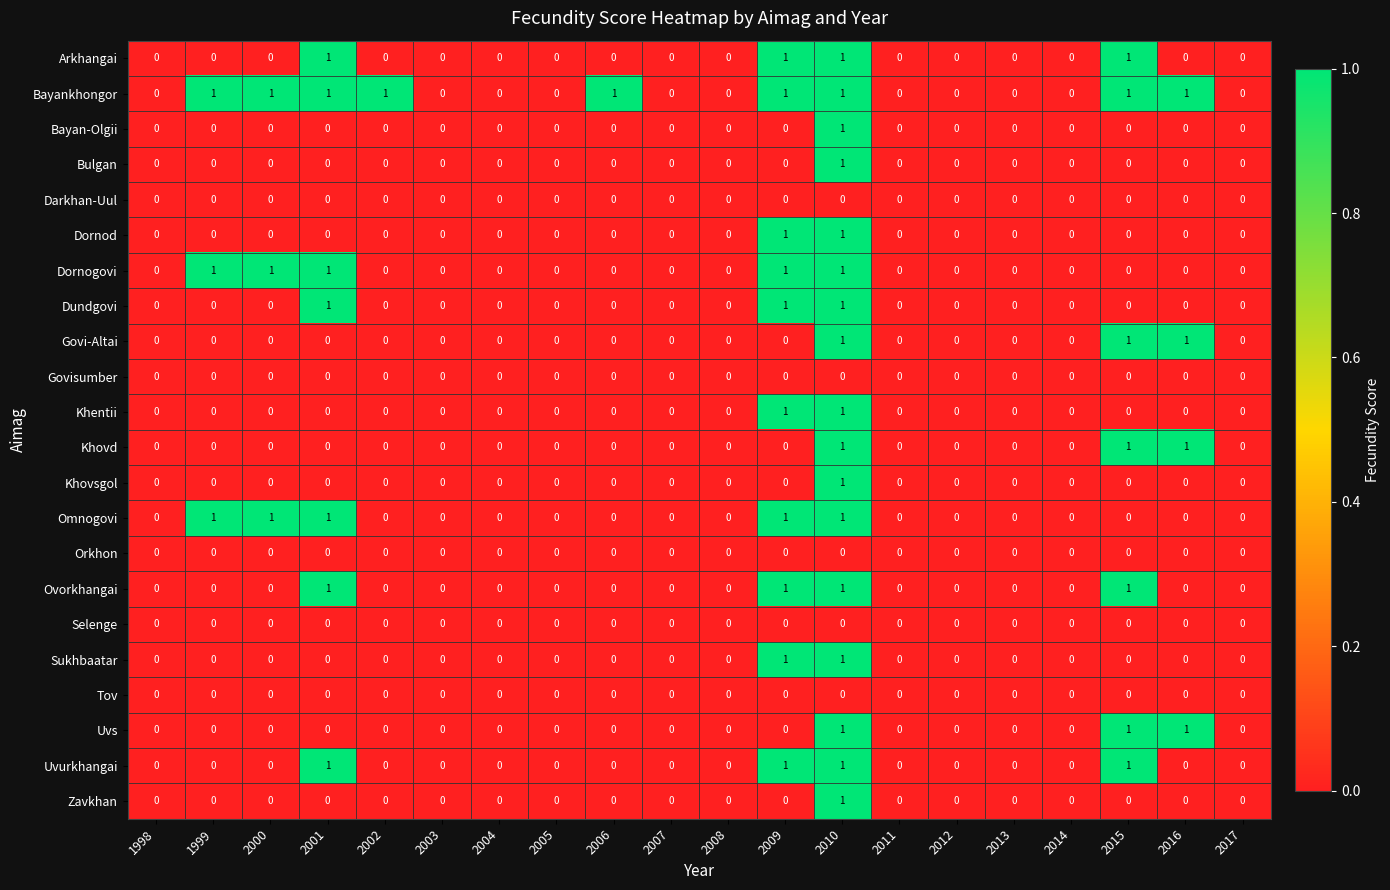

What is the total value across all series at 2009?

10